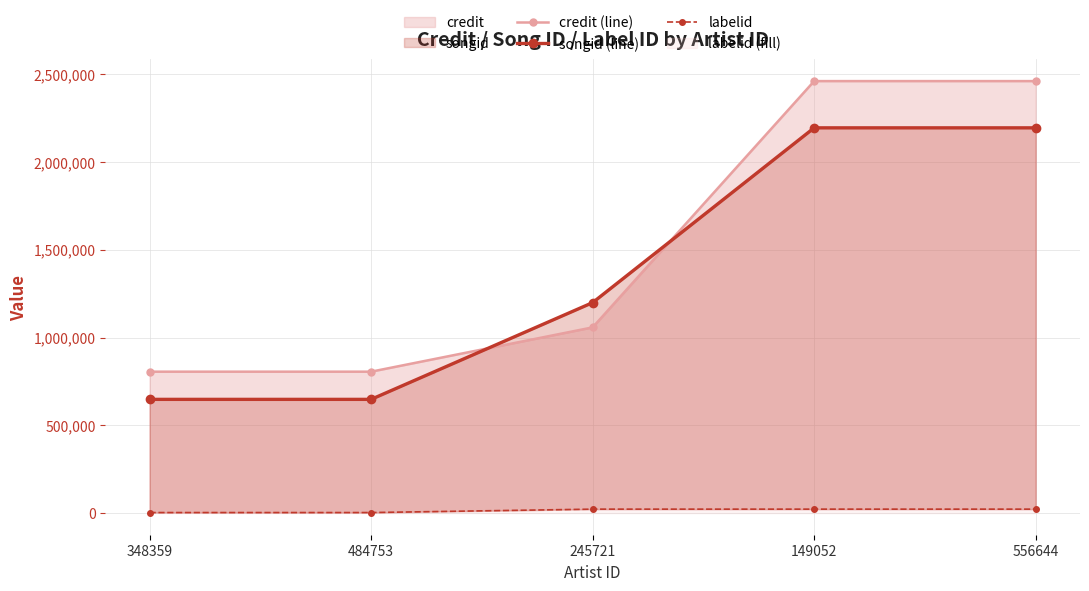

Reading left to right, transcribe all the data shown in this chart.

credit (line): 805392	805392	1057714	2460056	2460056
songid (line): 647760	647760	1198623	2193874	2193874
labelid: 3267	3267	22648	22653	22653